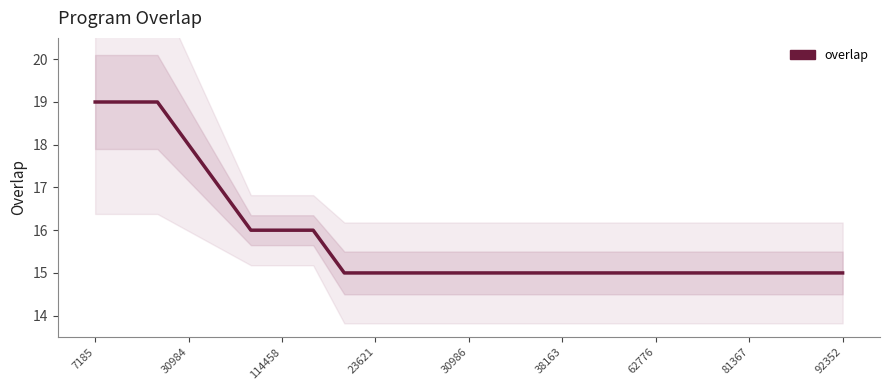

What is the maximum value shown in the chart?

19